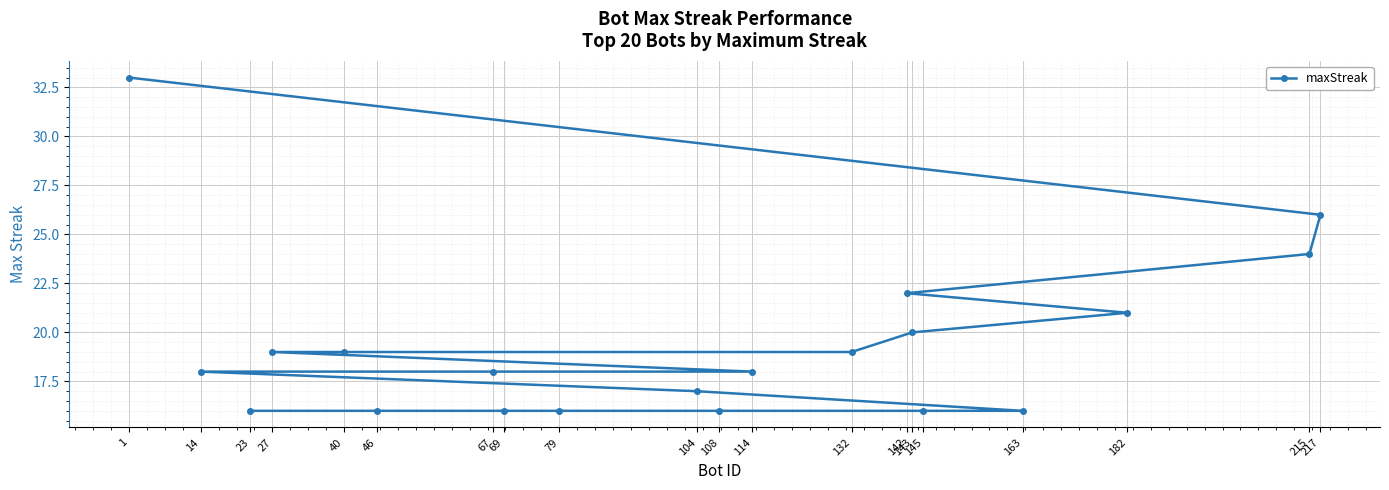

List the labels in order of value, largest first.

1, 217, 215, 142, 182, 143, 132, 40, 27, 114, 67, 14, 104, 163, 145, 108, 79, 69, 46, 23